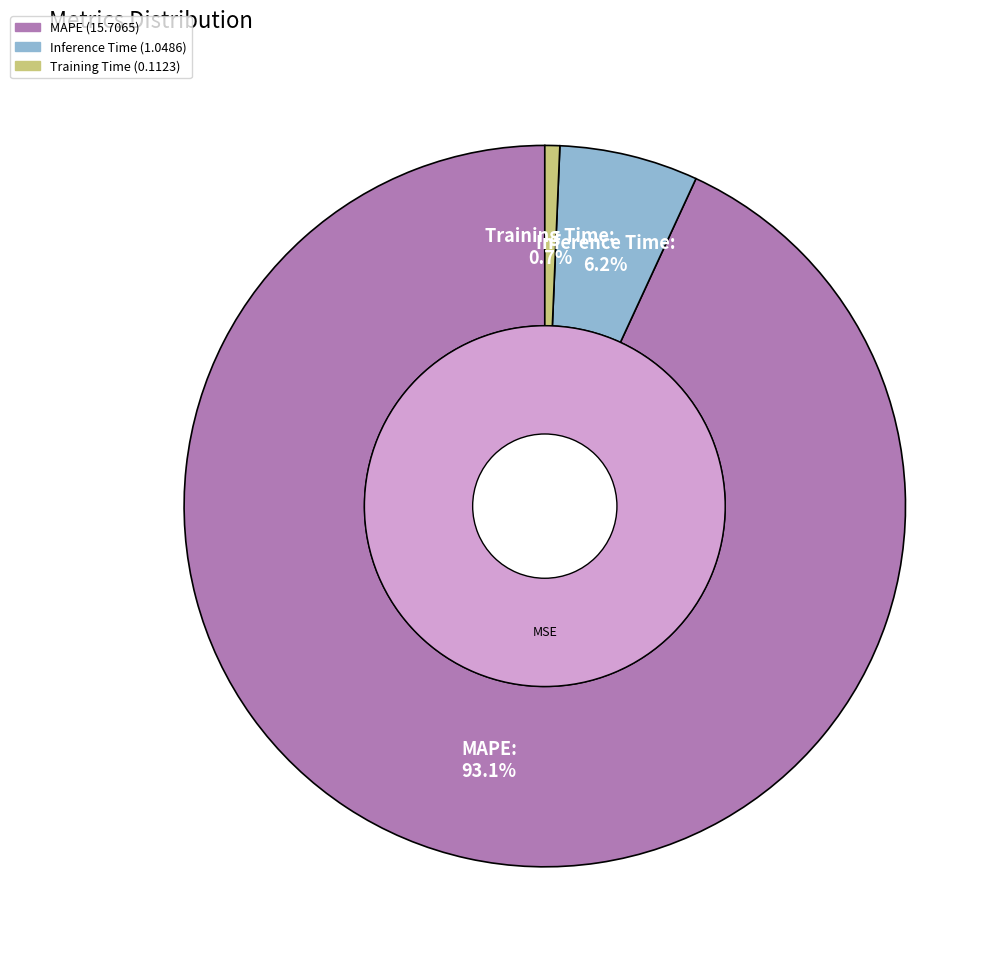

Which slice is the smallest?

Training Time